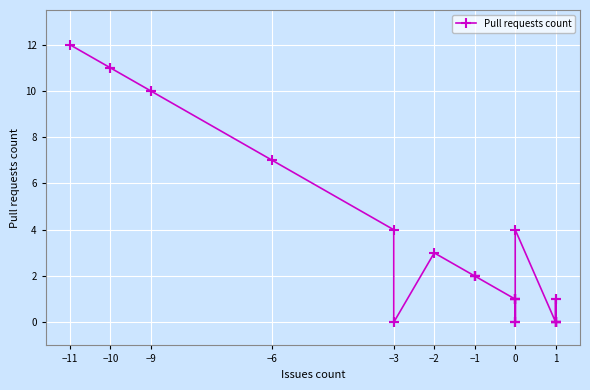

Between 10 and 12, which is larger?

10